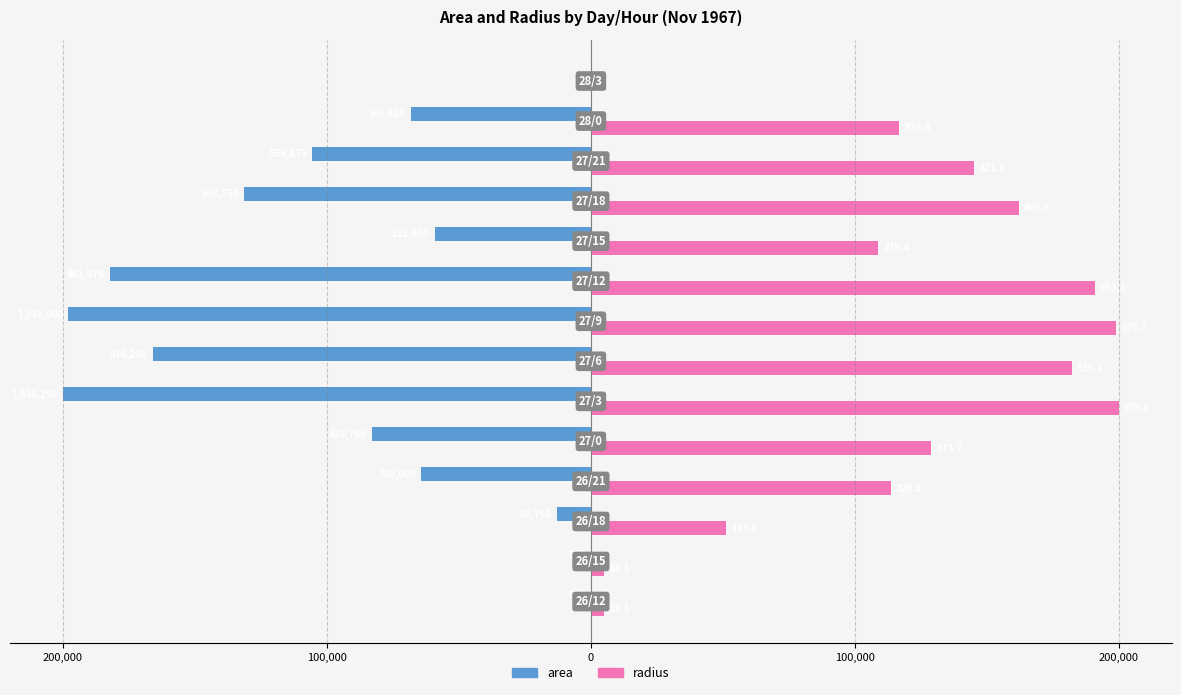

What are all the series names shown in the legend?

area, radius